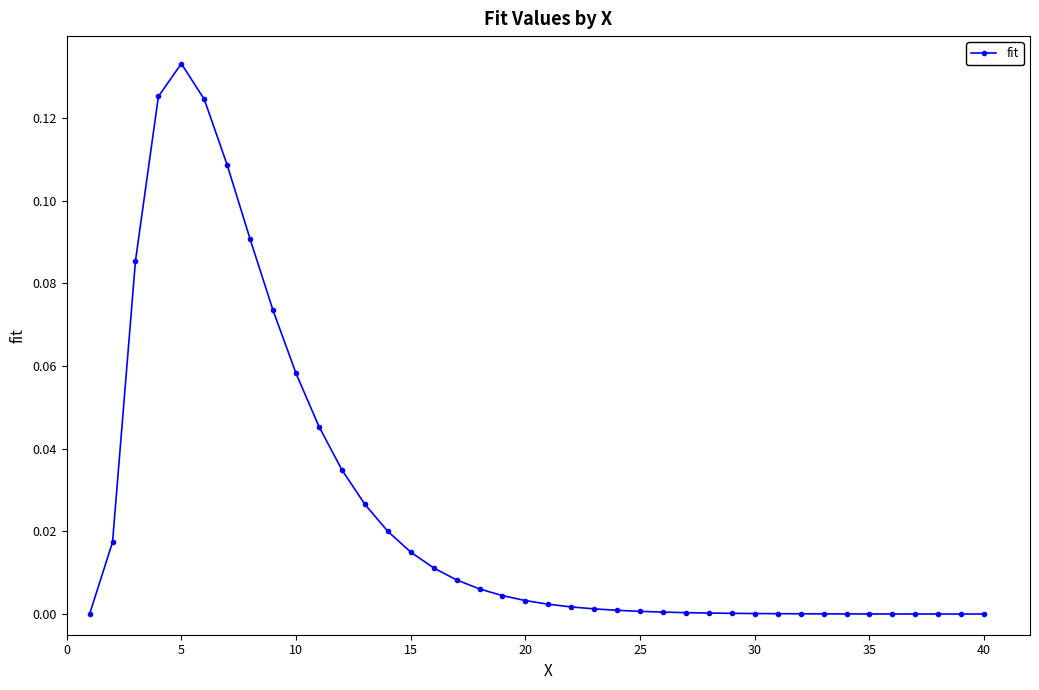

What is the sum of all values?

1.0